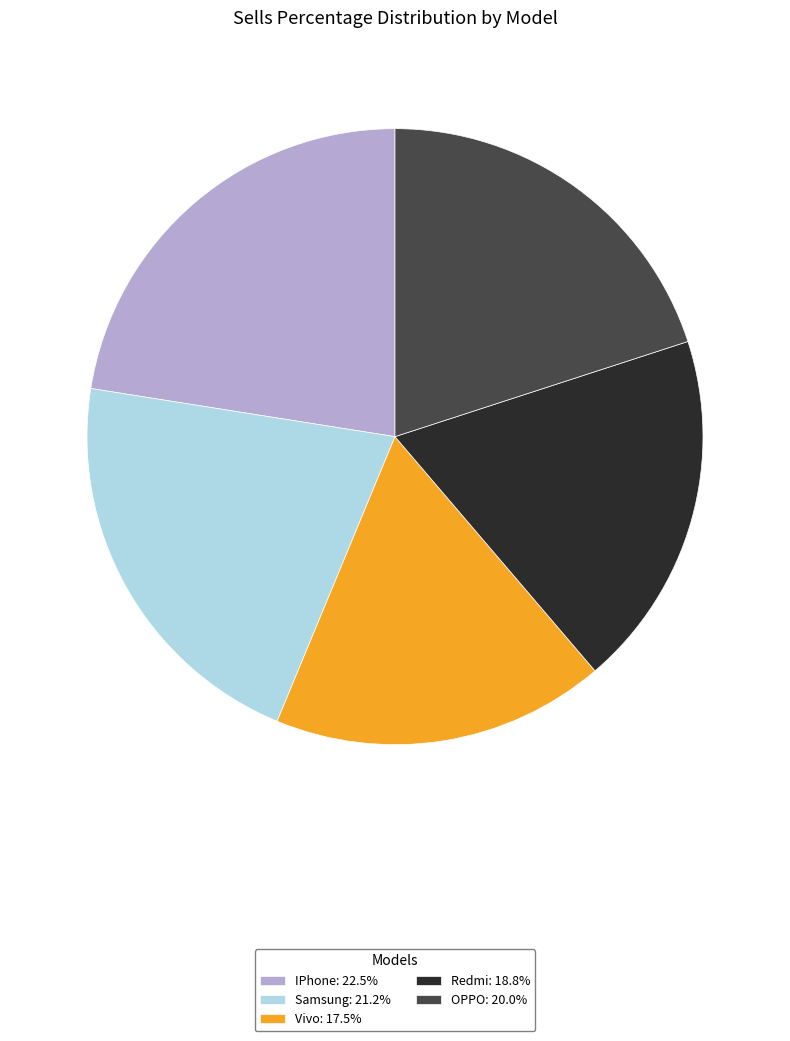

How many slices are in this pie chart?

5